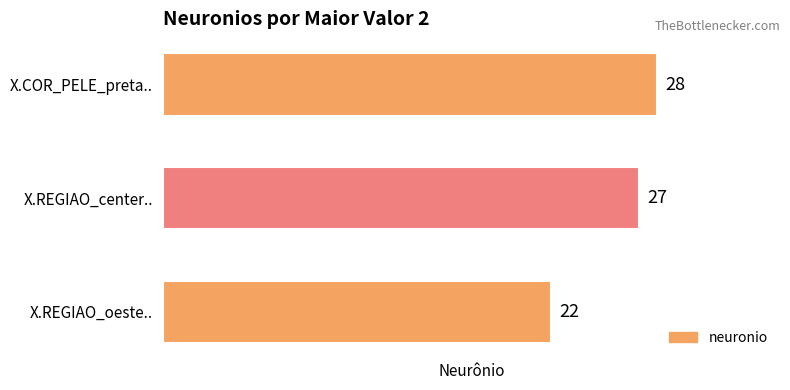

Approximately how many times larger is the value at X.COR_PELE_preta.. compared to X.REGIAO_center..?

1.0